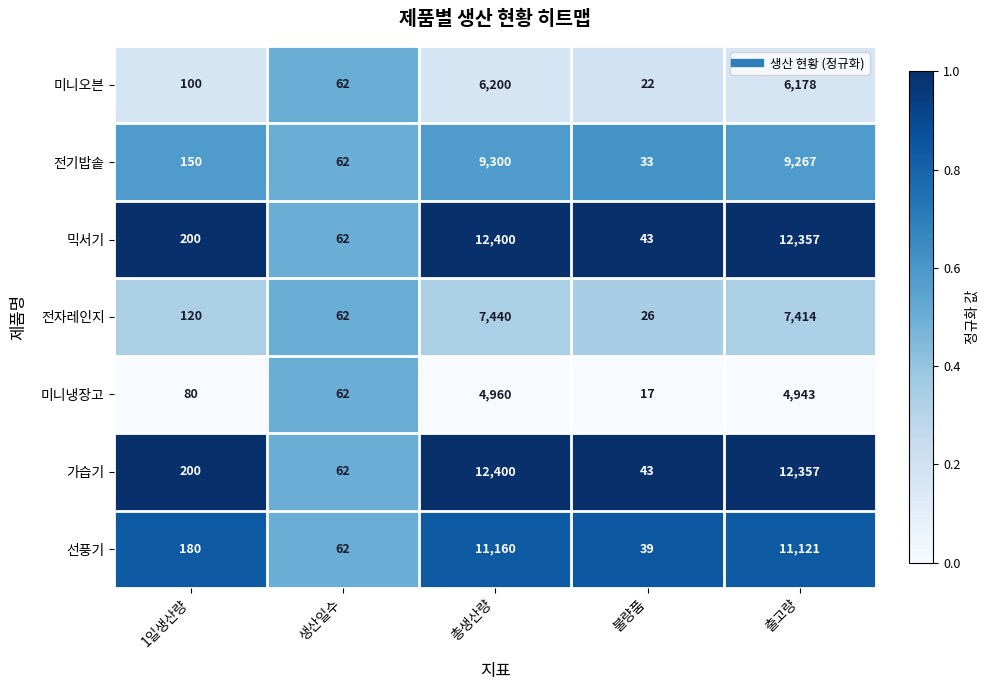

What is the spread (max minus min) of values at 1일생산량?

120